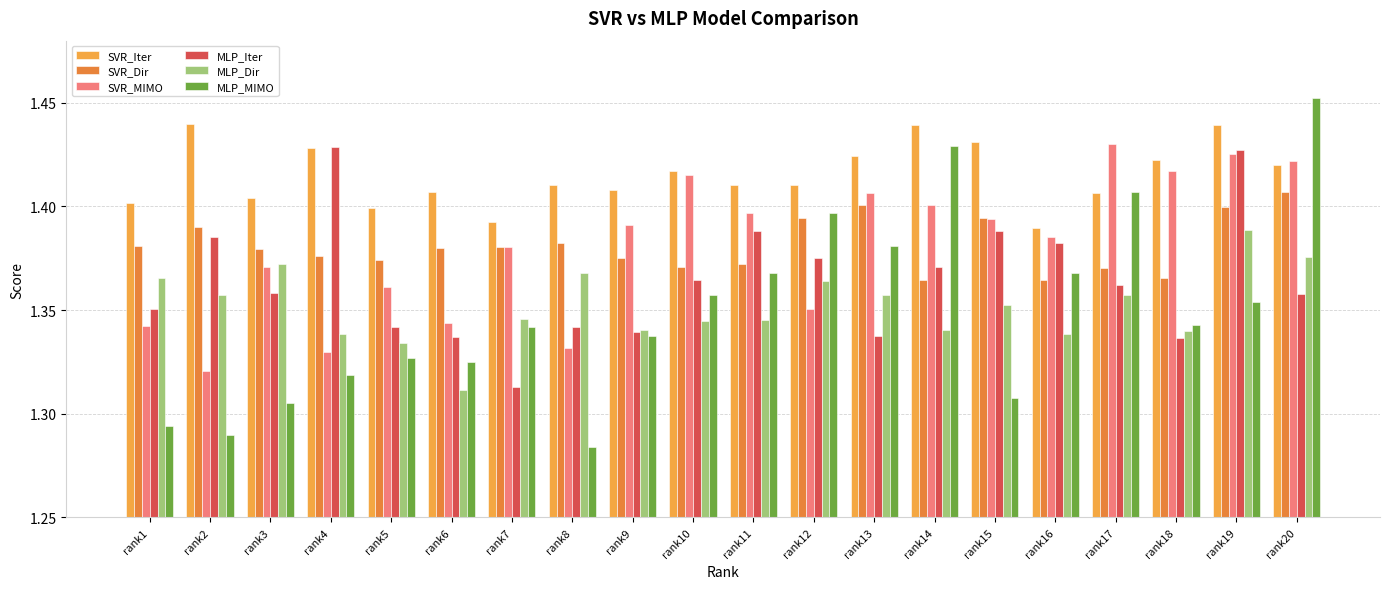

What is the total value across all series at rank5?

8.1